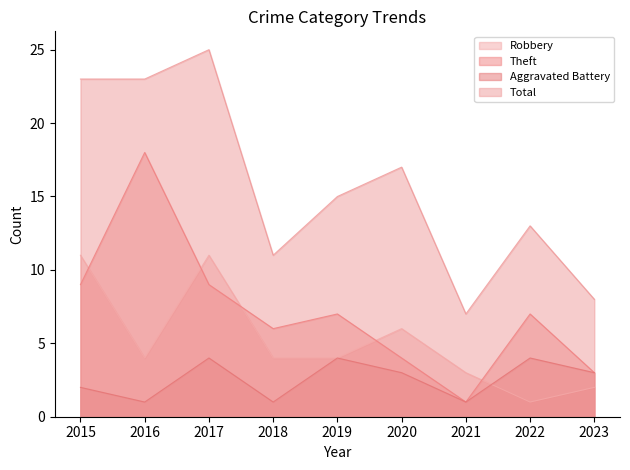

Is the value of Robbery at 2020 greater than the value of Total at 2022?

No